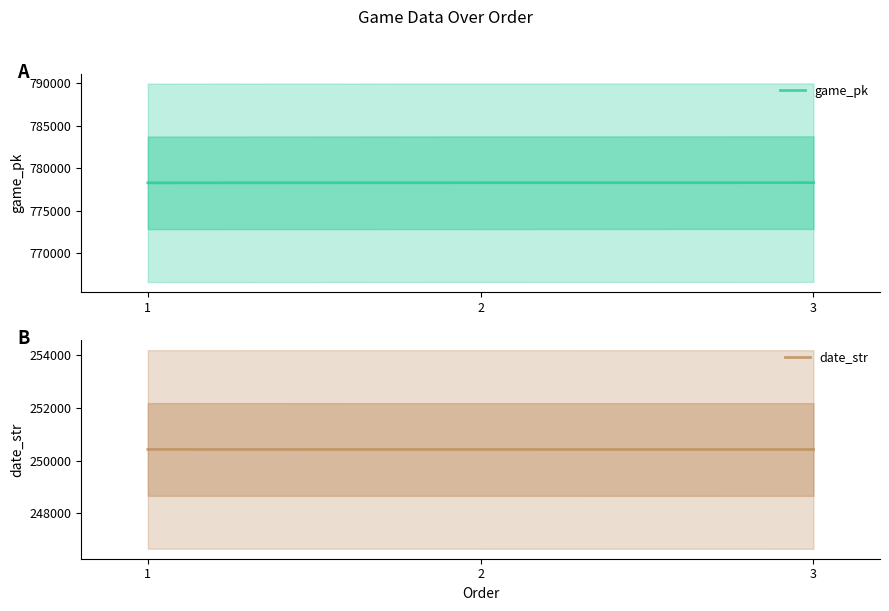

Count the date_str values in the range 250417 to 250419.

3